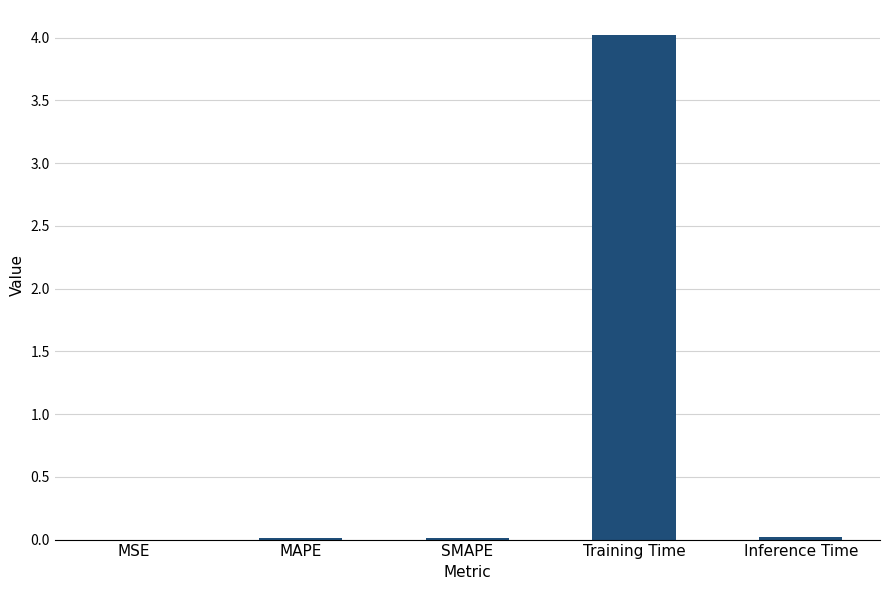

Is it true that the value at MSE is 0.0?

True